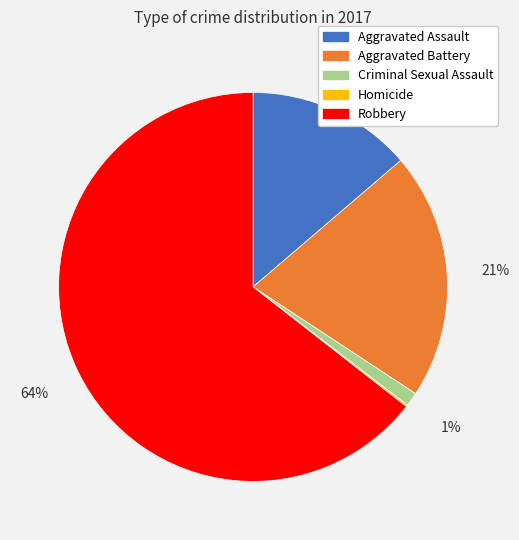

Is the sum of Aggravated Assault and Robbery greater than half?

Yes